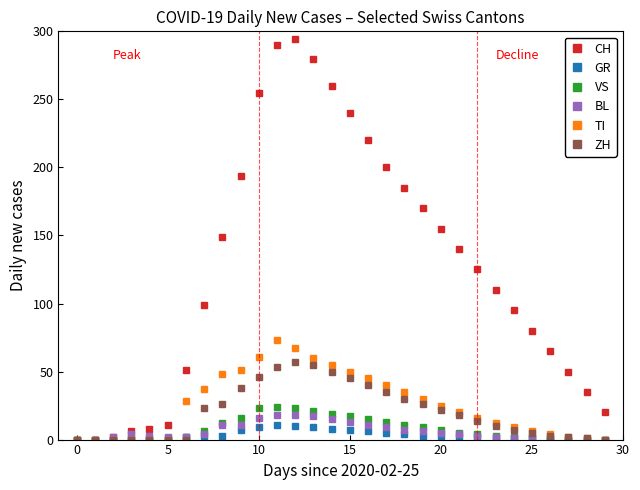

At how many categories does at least one series exceed 103?

16